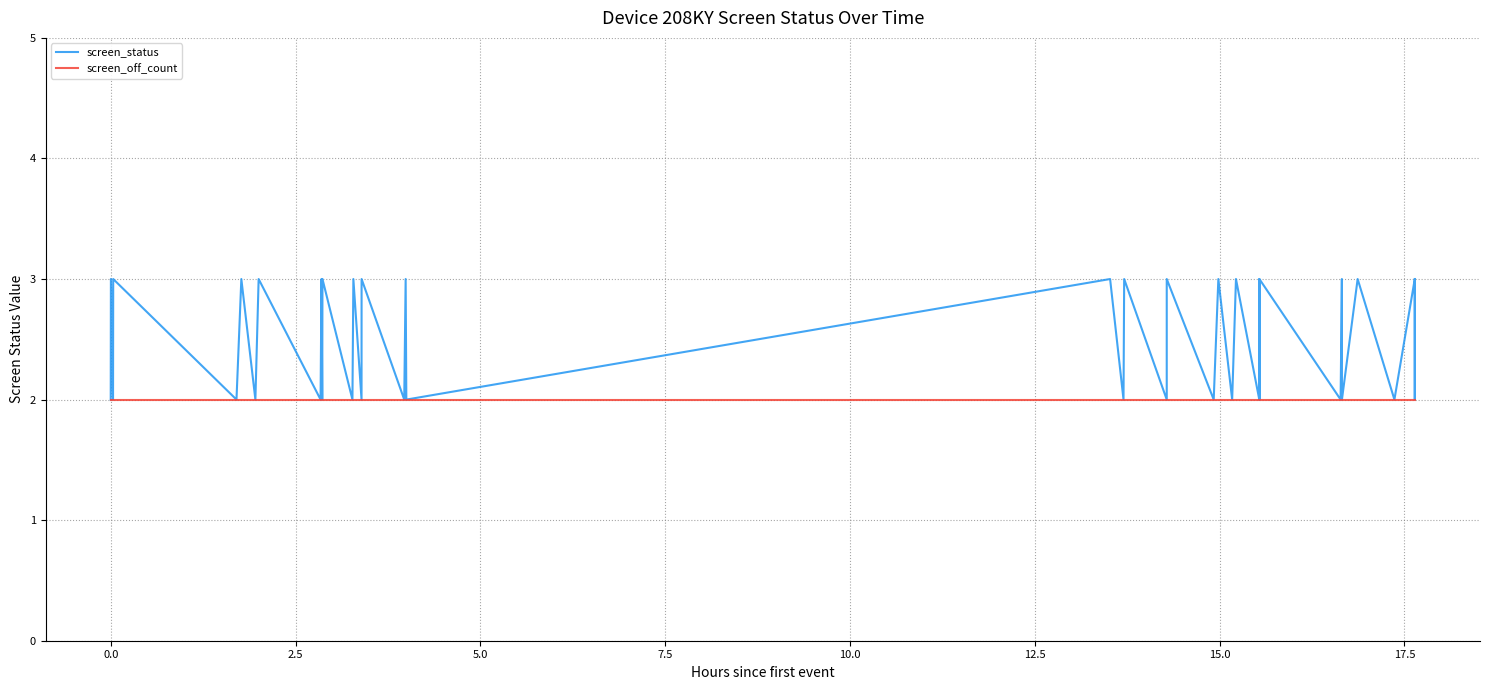

Rank the series by their maximum value, from highest to lowest.

screen_status, screen_off_count